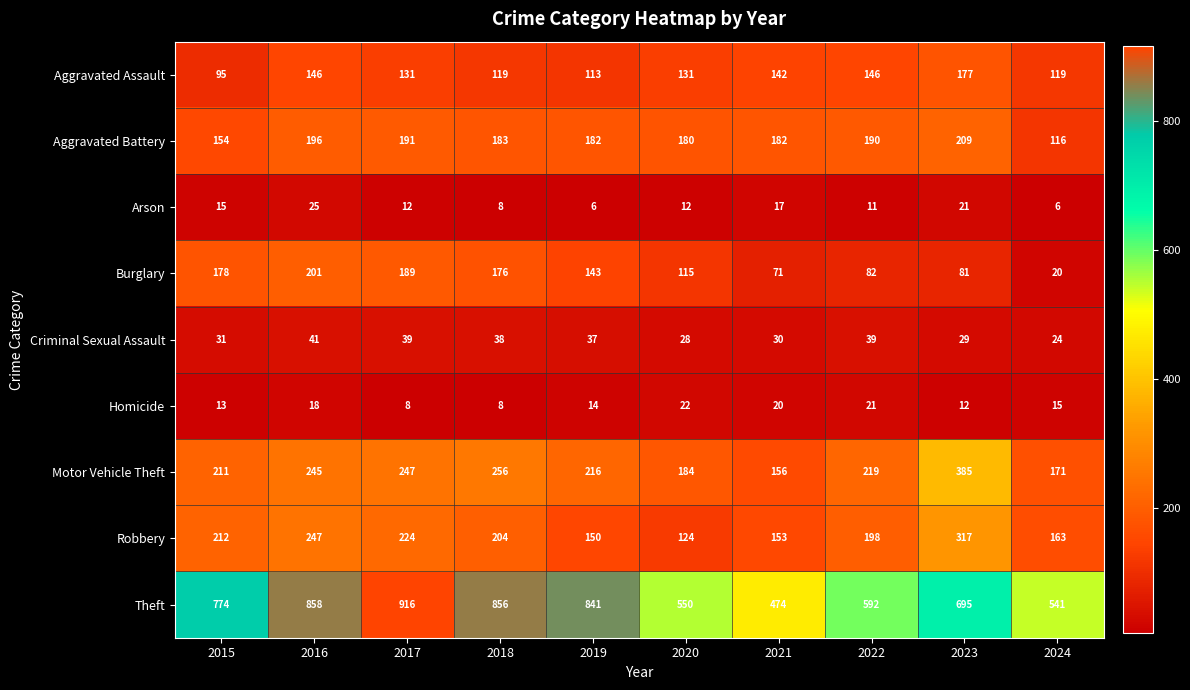

Rank the series by their maximum value, from lowest to highest.

Homicide, Arson, Criminal Sexual Assault, Aggravated Assault, Burglary, Aggravated Battery, Robbery, Motor Vehicle Theft, Theft